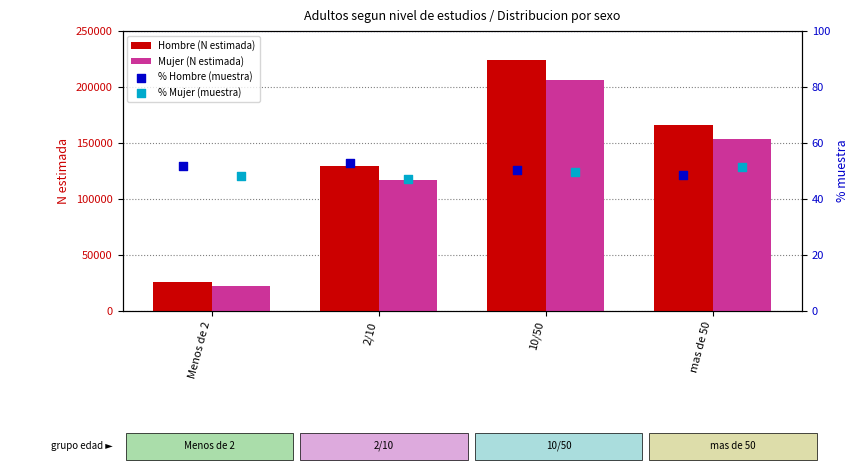

The value of Hombre (N estimada) at mas de 50 is 63620. True or false?

False